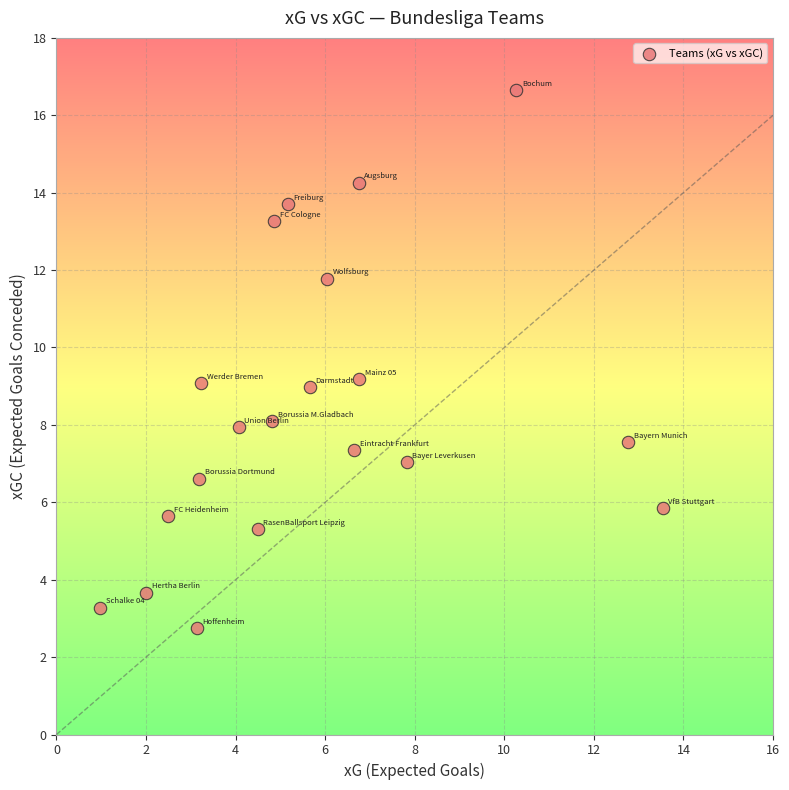

What is the range of Y values (max minus min)?

13.9